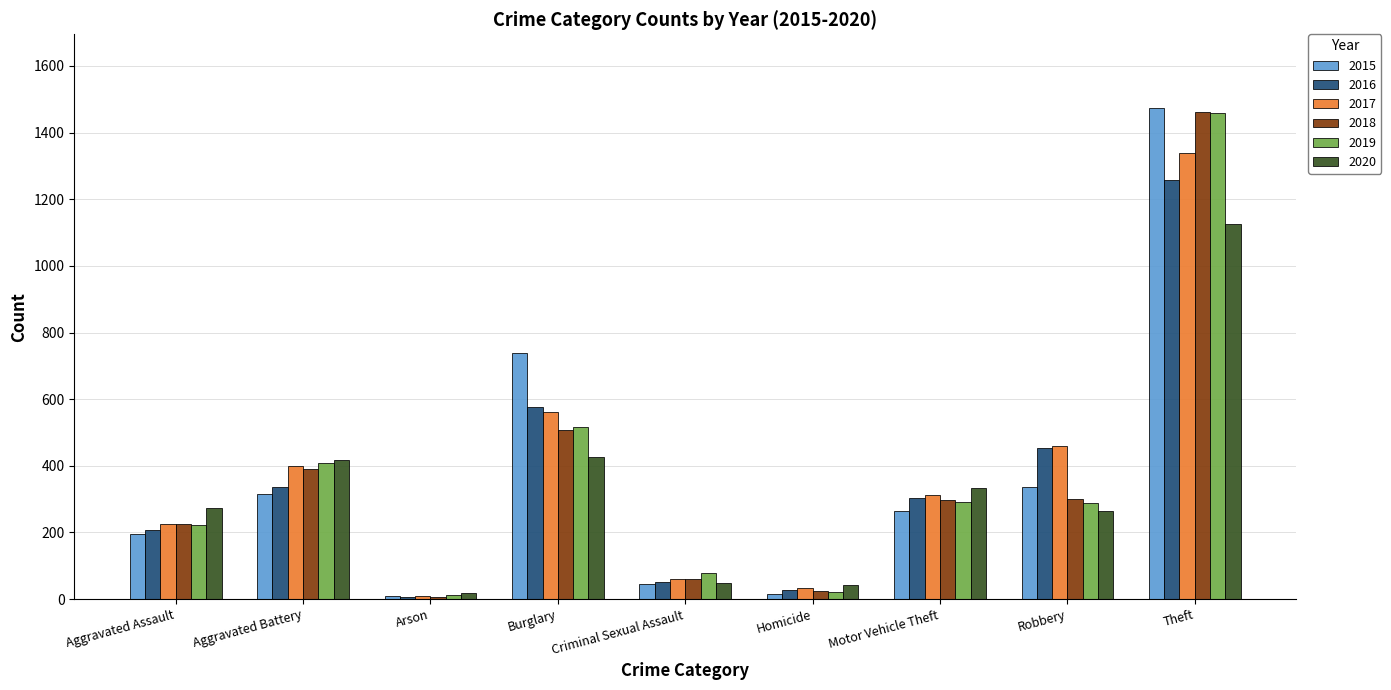

Which category has the highest value in the 2017 series?

Theft